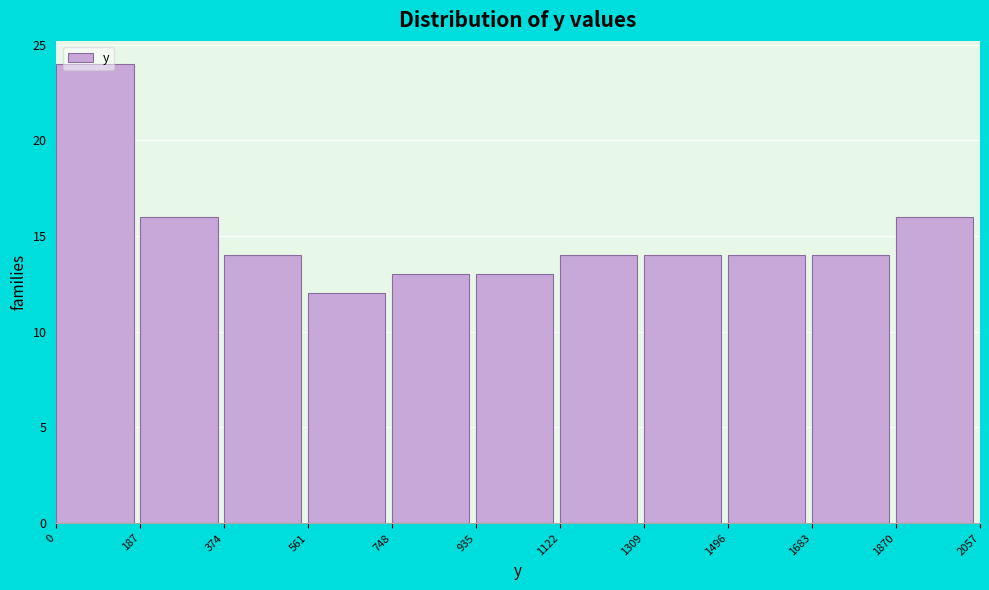

Reading left to right, transcribe this chart: for each bar, give the range it covers on the x-axis and its height. The values are not printed on the chart, so give them approximately, as read against the axis.

0 to 187: 24
187 to 374: 16
374 to 561: 14
561 to 748: 12
748 to 935: 13
935 to 1122: 13
1122 to 1309: 14
1309 to 1496: 14
1496 to 1683: 14
1683 to 1870: 14
1870 to 2057: 16